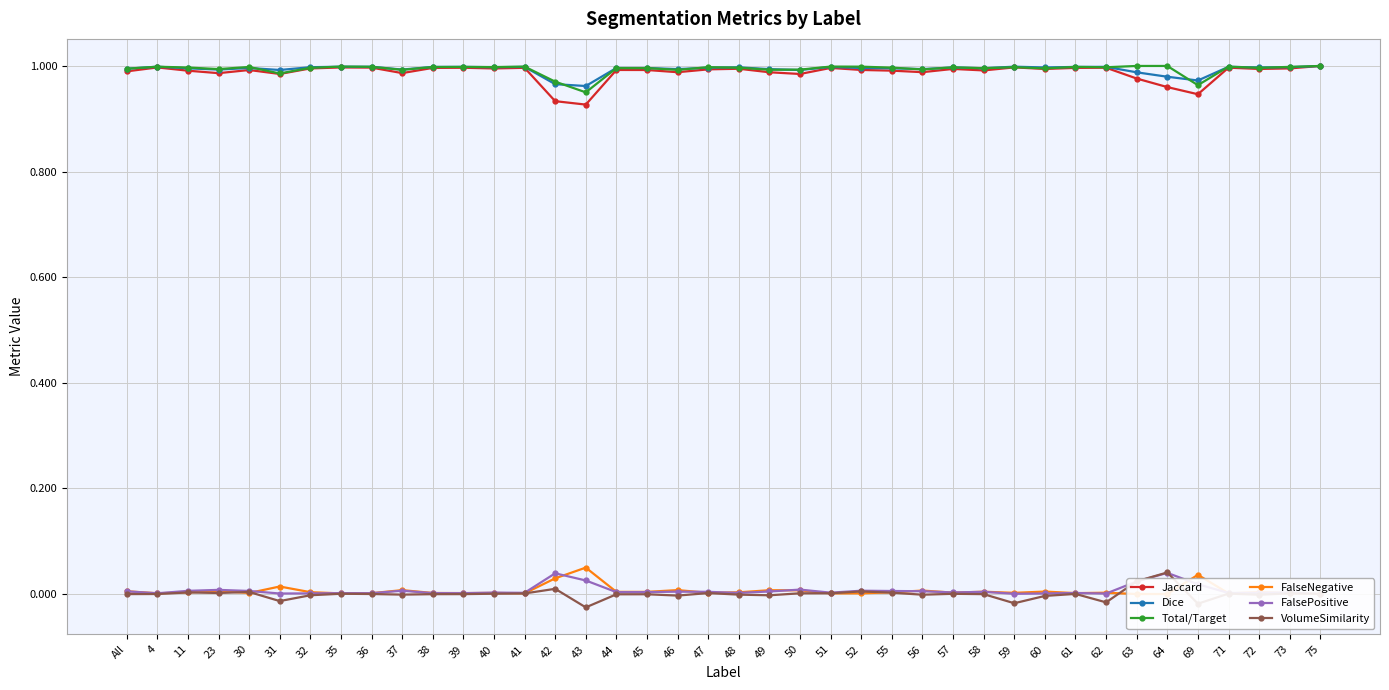

True or false: VolumeSimilarity and Total/Target cross at least once.

False